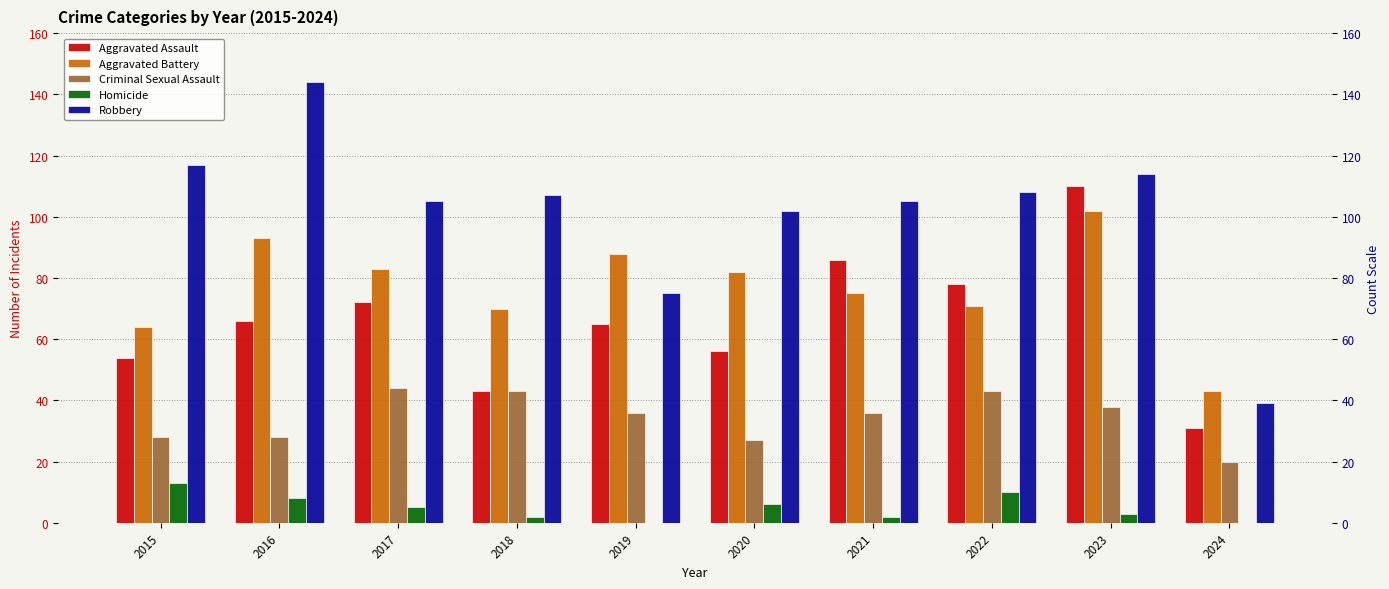

What is the highest value of the Aggravated Assault series?

110